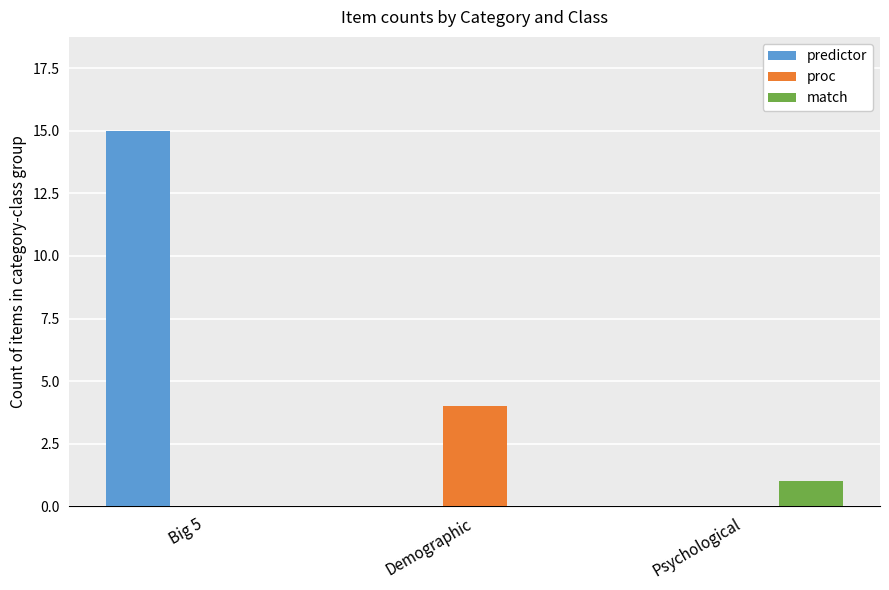

Does the chart contain stacked bars?

No